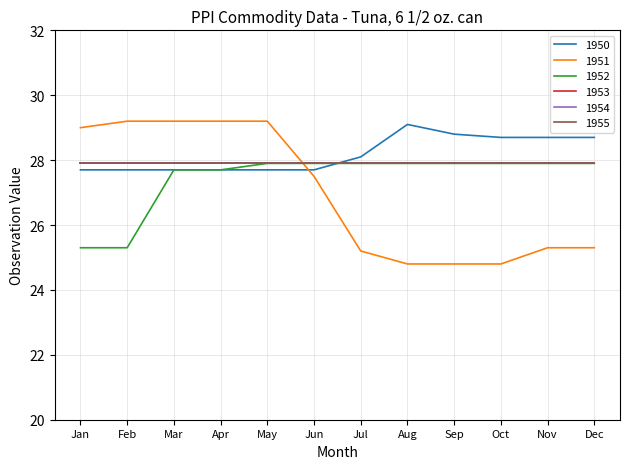

What is the value of the 1951 point at the 8th from the left?

24.8